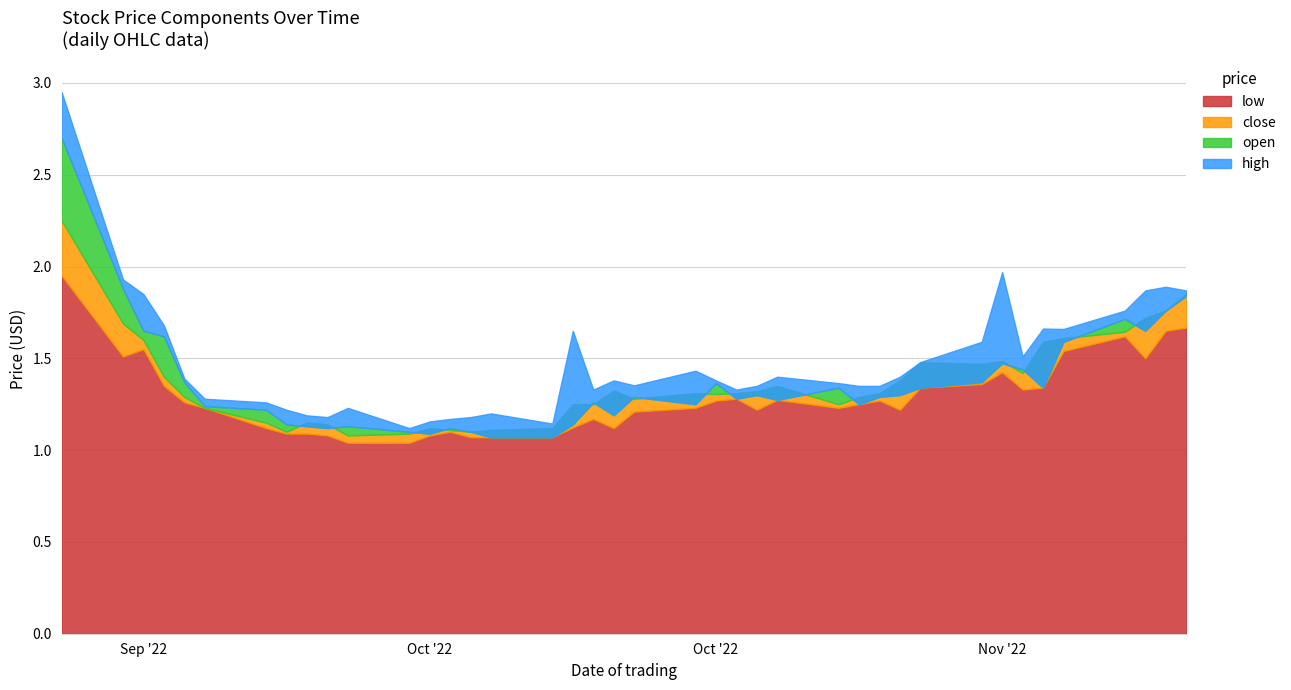

What is the label of the 5th point from the left?

2022-09-22